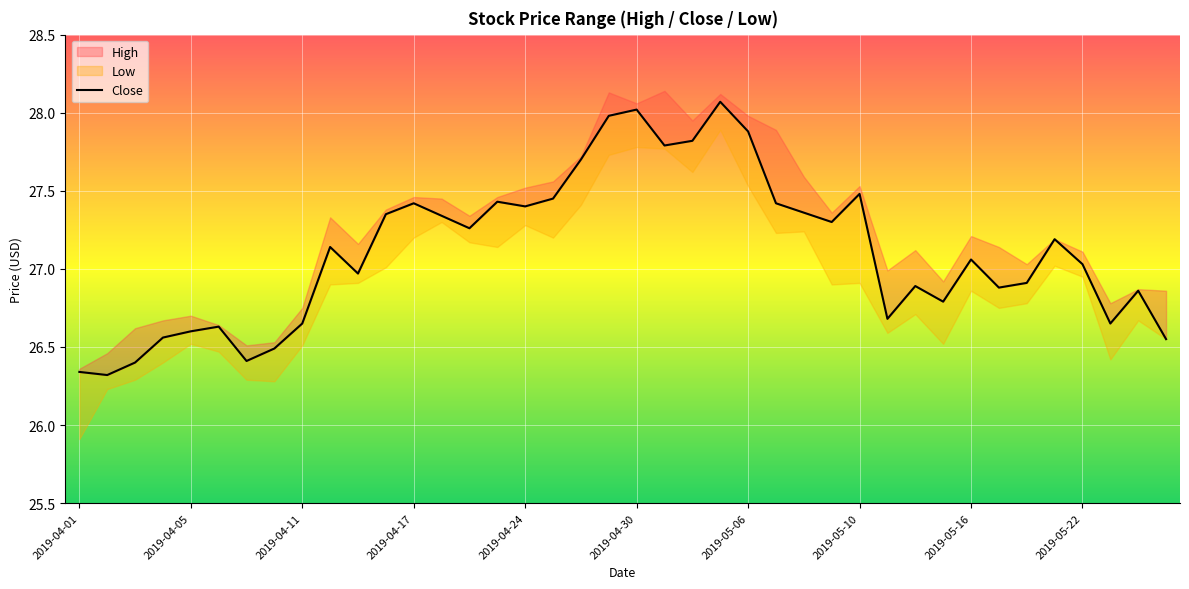

How many values are below 27?

18